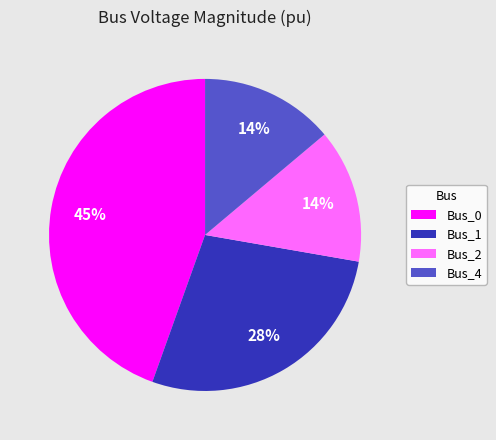

Which slice is the largest?

Bus_0